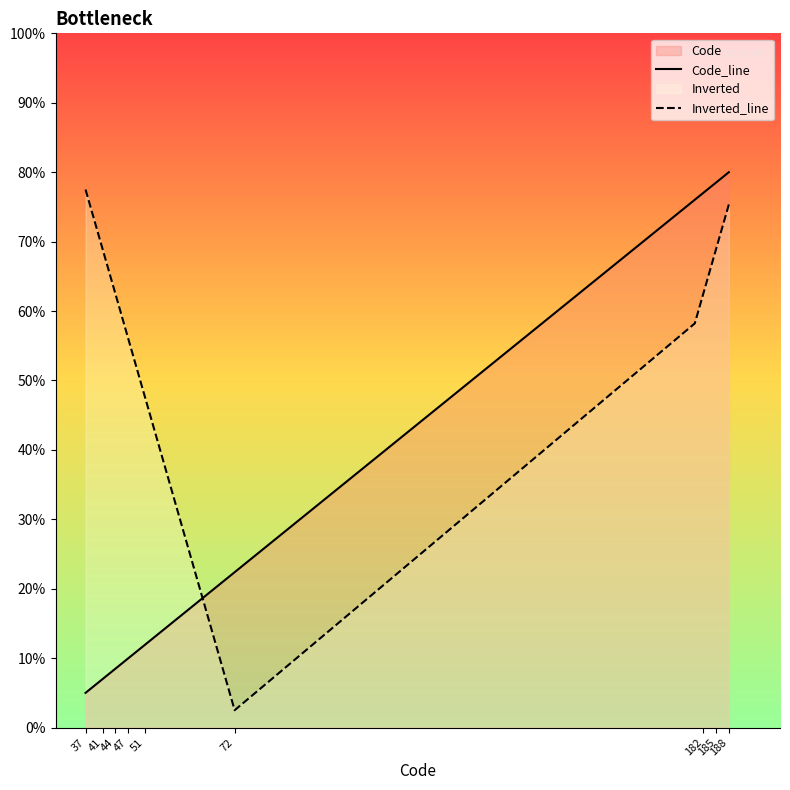

Does the chart display data point markers on the line(s)?

No